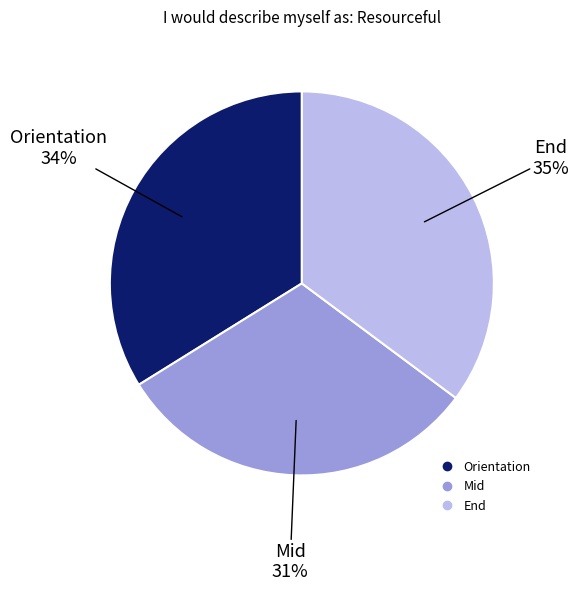

Does any single category account for the majority?

No